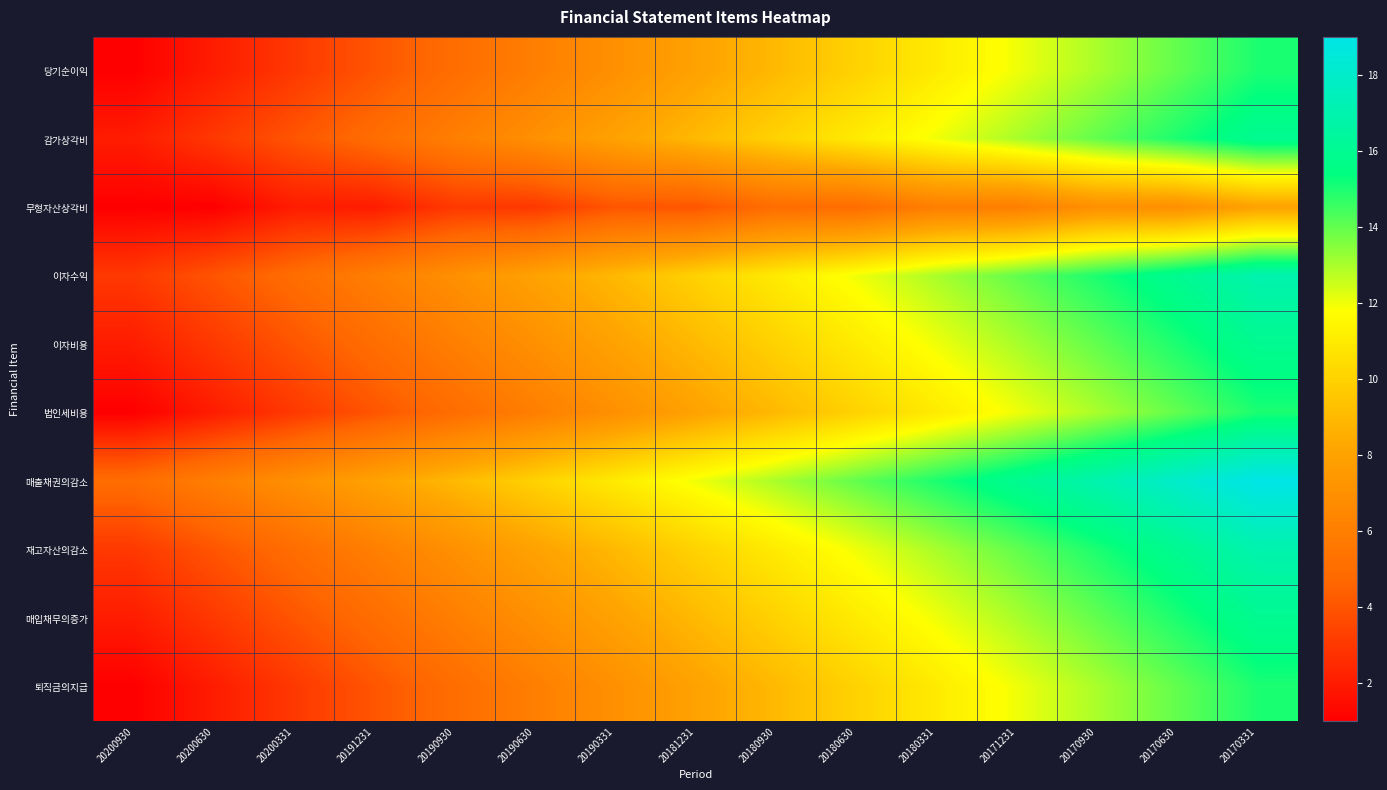

Reading left to right, transcribe all the data shown in this chart.

당기순이익: 20200930=1	20200630=2	20200331=3	20191231=4	20190930=5	20190630=6	20190331=7	20181231=8	20180930=9	20180630=10	20180331=11	20171231=12	20170930=13	20170630=14	20170331=15
감가상각비: 20200930=2	20200630=3	20200331=4	20191231=5	20190930=6	20190630=7	20190331=8	20181231=9	20180930=10	20180630=11	20180331=12	20171231=13	20170930=14	20170630=15	20170331=16
무형자산상각비: 20200930=1	20200630=1	20200331=2	20191231=2	20190930=3	20190630=3	20190331=4	20181231=4	20180930=5	20180630=5	20180331=6	20171231=6	20170930=7	20170630=7	20170331=8
이자수익: 20200930=3	20200630=4	20200331=5	20191231=6	20190930=7	20190630=8	20190331=9	20181231=10	20180930=11	20180630=12	20180331=13	20171231=14	20170930=15	20170630=16	20170331=17
이자비용: 20200930=2	20200630=3	20200331=4	20191231=5	20190930=6	20190630=7	20190331=8	20181231=9	20180930=10	20180630=11	20180331=12	20171231=13	20170930=14	20170630=15	20170331=16
법인세비용: 20200930=1	20200630=2	20200331=3	20191231=4	20190930=5	20190630=6	20190331=7	20181231=8	20180930=9	20180630=10	20180331=11	20171231=12	20170930=13	20170630=14	20170331=15
매출채권의감소: 20200930=5	20200630=6	20200331=7	20191231=8	20190930=9	20190630=10	20190331=11	20181231=12	20180930=13	20180630=14	20180331=15	20171231=16	20170930=17	20170630=18	20170331=19
재고자산의감소: 20200930=3	20200630=4	20200331=5	20191231=6	20190930=7	20190630=8	20190331=9	20181231=10	20180930=11	20180630=12	20180331=13	20171231=14	20170930=15	20170630=16	20170331=17
매입채무의증가: 20200930=2	20200630=3	20200331=4	20191231=5	20190930=6	20190630=7	20190331=8	20181231=9	20180930=10	20180630=11	20180331=12	20171231=13	20170930=14	20170630=15	20170331=16
퇴직금의지급: 20200930=1	20200630=2	20200331=3	20191231=4	20190930=5	20190630=6	20190331=7	20181231=8	20180930=9	20180630=10	20180331=11	20171231=12	20170930=13	20170630=14	20170331=15